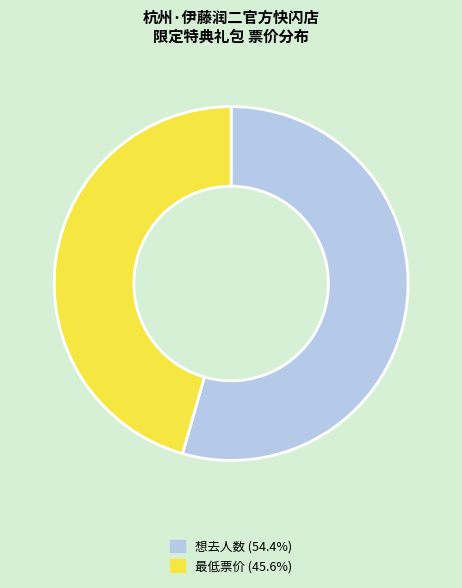

Approximately how many times larger is the value at 最低票价 (45.6%) compared to 想去人数 (54.4%)?

0.8